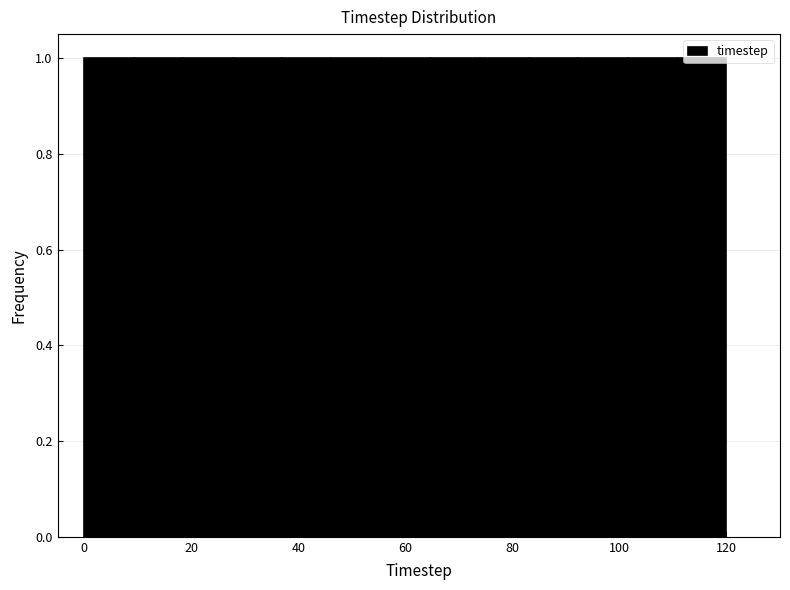

Reading left to right, transcribe this chart: for each bar, give the range it covers on the x-axis and its height. Neither the bar edges nor the heights are printed on the chart, so give them approximately, as read against the axes.

0 to 10: 1
10 to 18: 1
18 to 28: 1
28 to 36: 1
36 to 46: 1
46 to 56: 1
56 to 64: 1
64 to 74: 1
74 to 84: 1
84 to 92: 1
92 to 102: 1
102 to 110: 1
110 to 120: 1